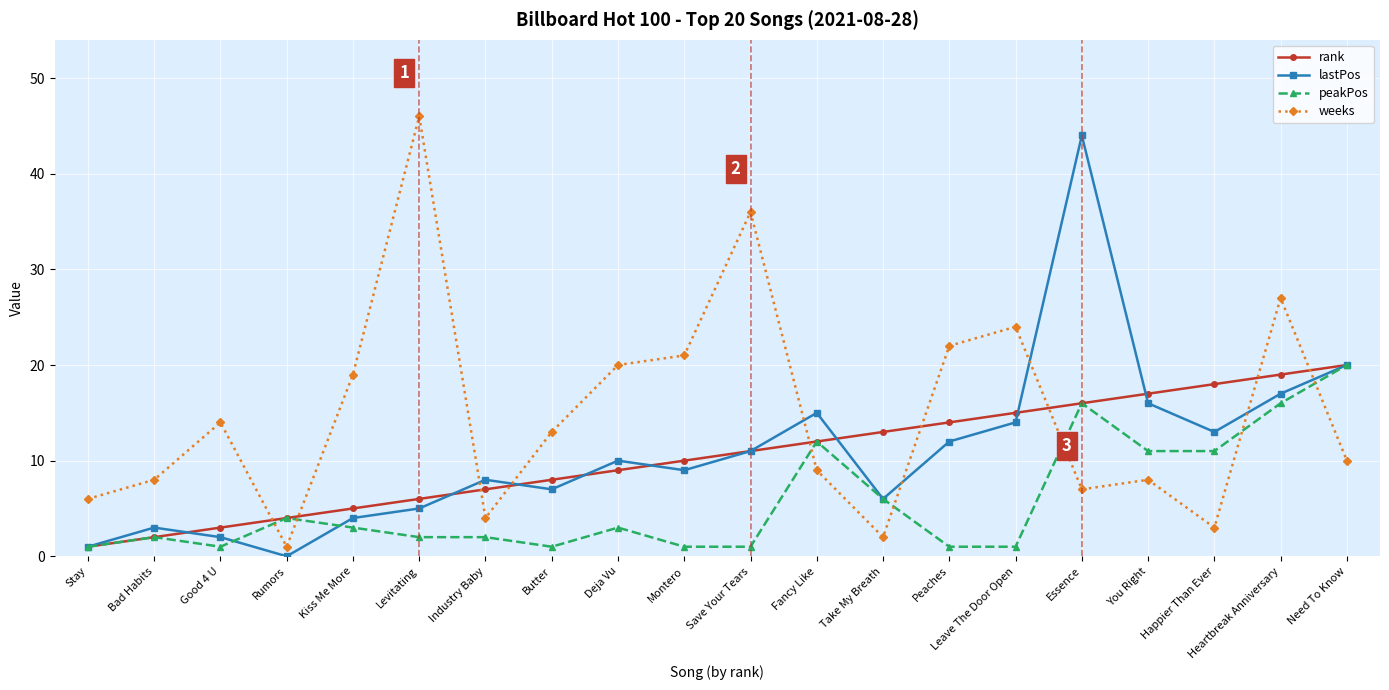

Is this an area chart (filled region under the line)?

No